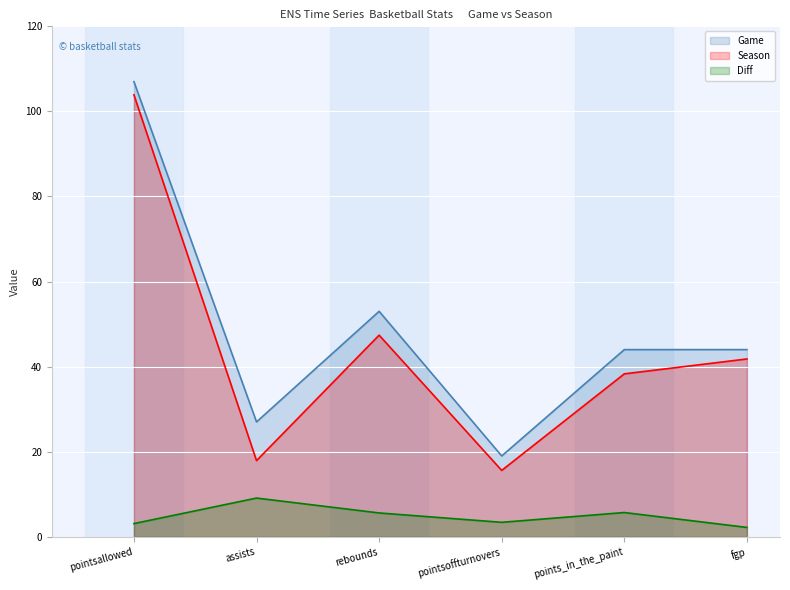

Which series has the largest total across all categories?

Game